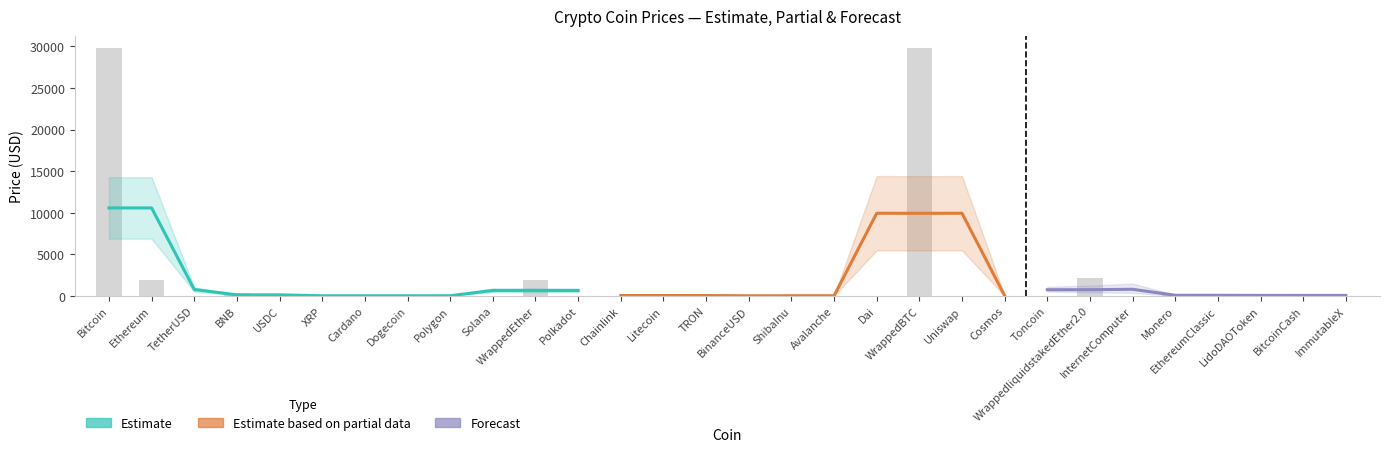

Reading left to right, transcribe all the data shown in this chart.

29768.7	1930.8	1.0	334.5	1.0	0.5	0.4	0.1	1.0	23.6	1907.6	6.1	7.3	90.8	0.1	1.0	0.0	17.7	1.0	29763.1	5.6	11.8	2.2	2185.7	6.6	156.4	20.0	2.1	121.2	1.0